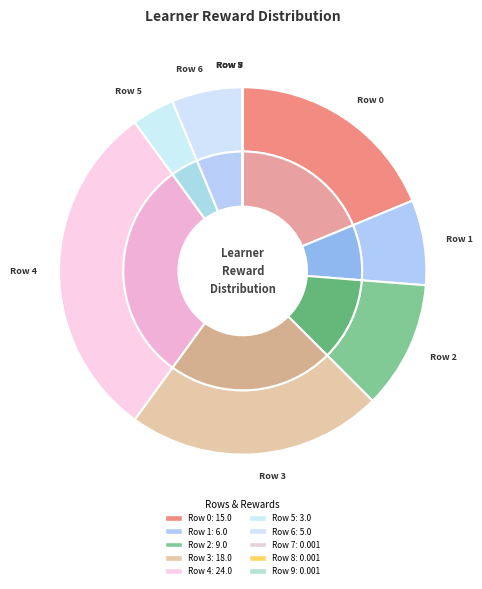

Do 9 and 5 together represent more than half of the pie?

No